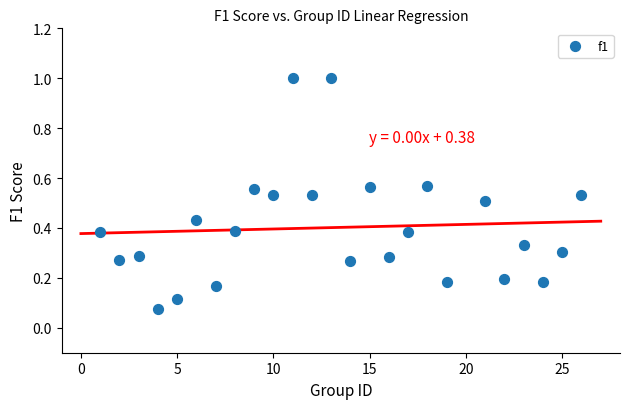

What is the range of X values (max minus min)?

25.0